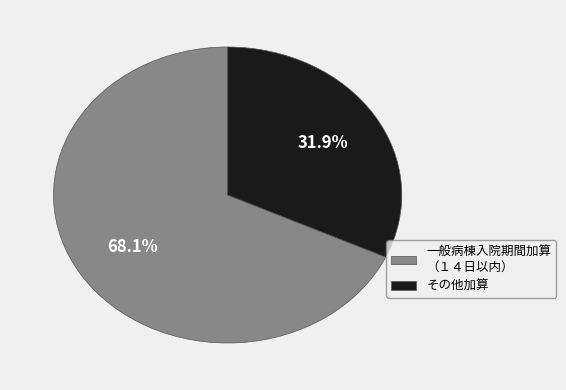

Rank the categories by value from highest to lowest.

一般病棟入院期間加算 （１４日以内）, その他加算